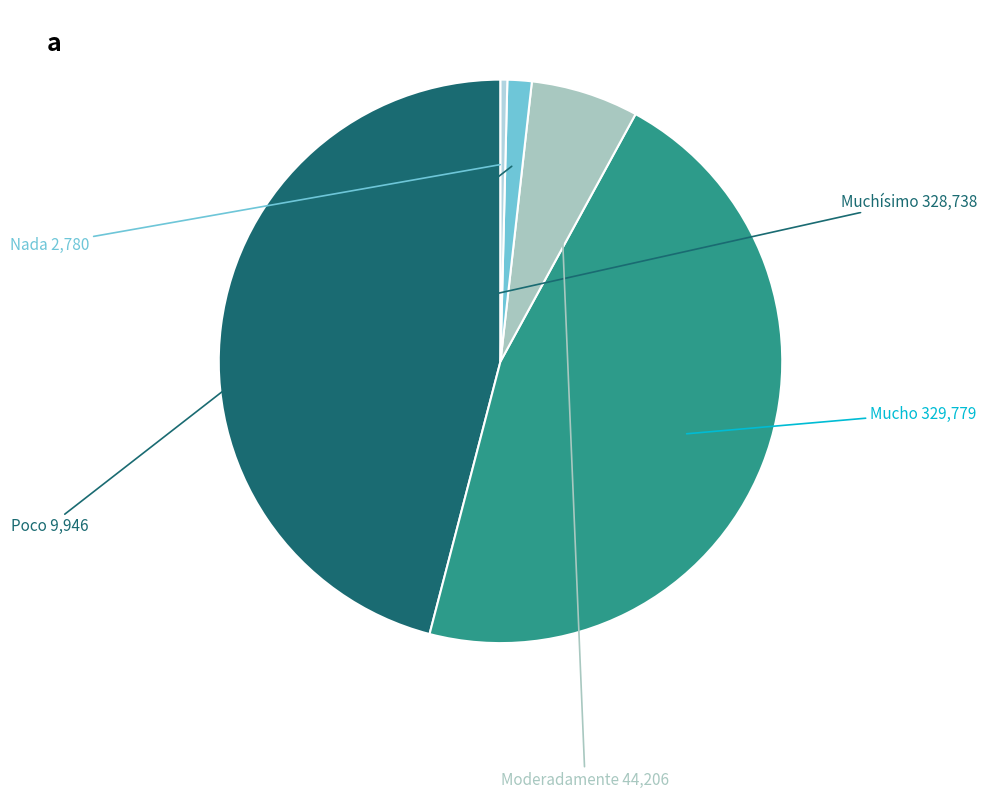

Count the number of slices in the pie.

5